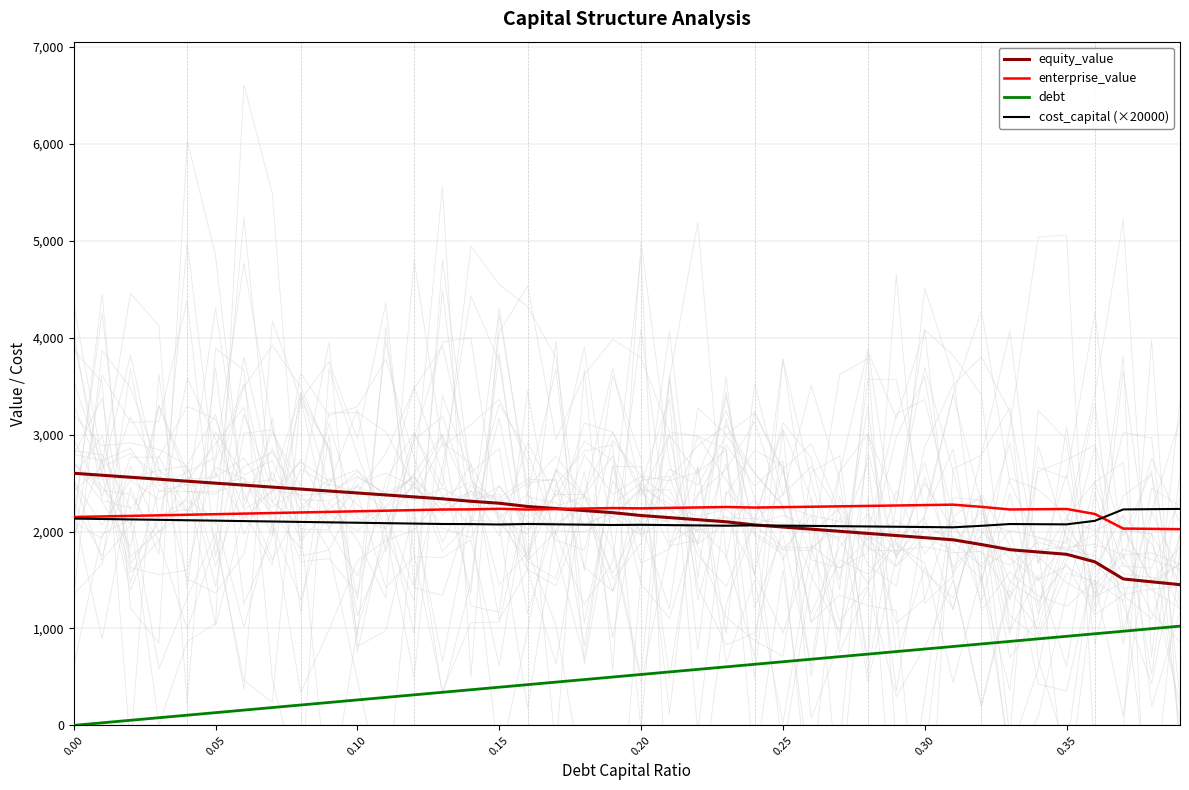

At which category does cost_capital (×20000) reach its first local valley?

0.15